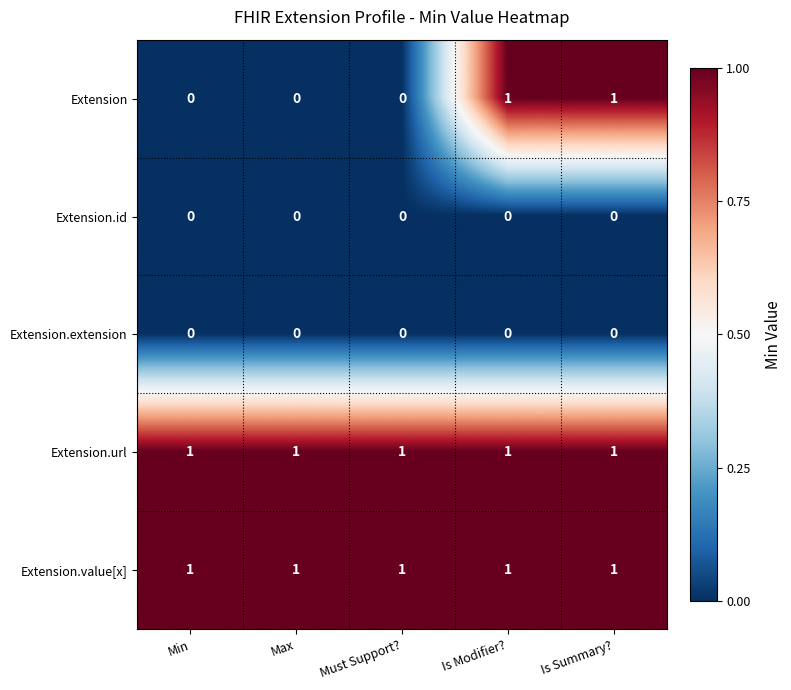

True or false: Extension has a value of 0 at Must Support?.

True